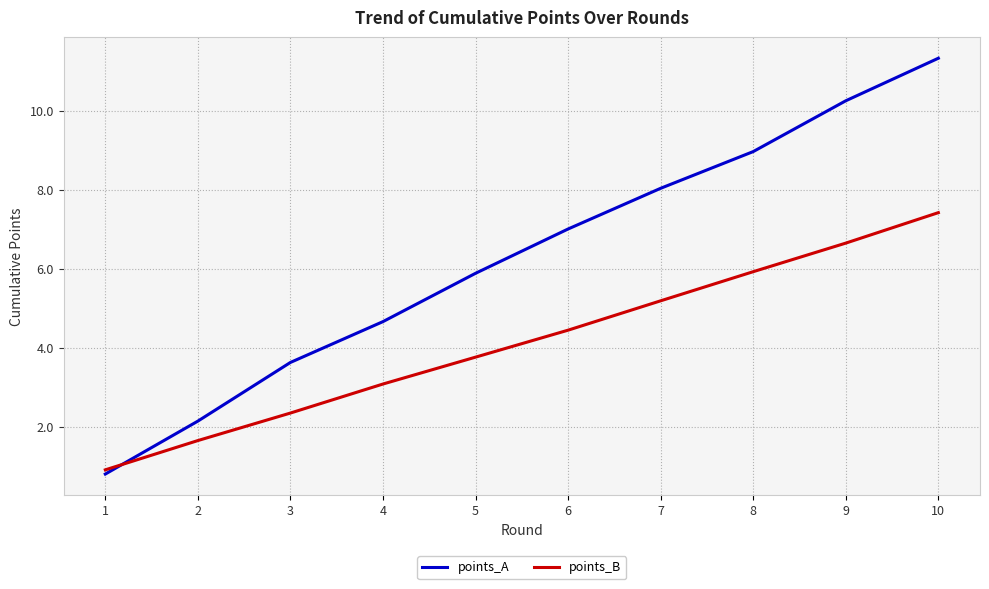

Is it true that points_B equals 7.9 at 7?

False